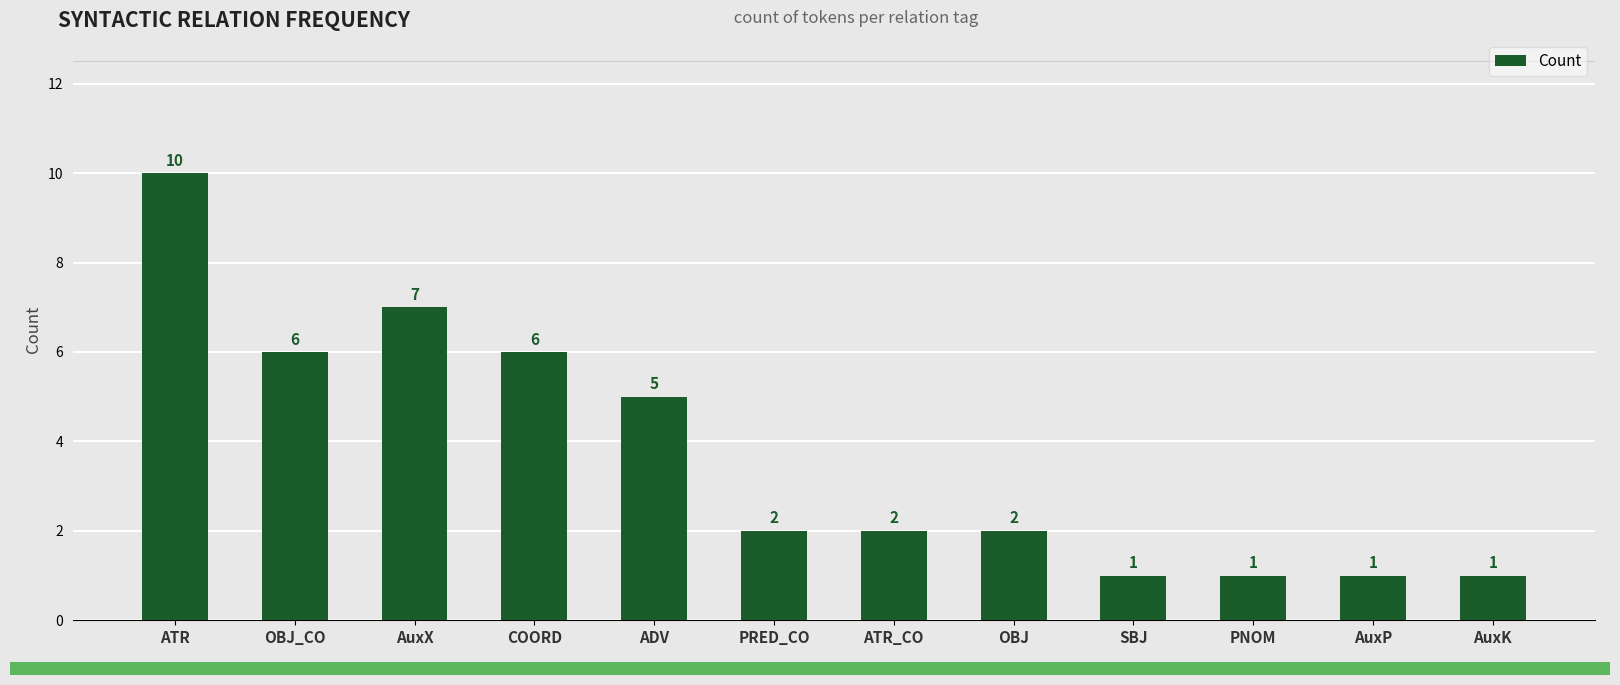

How many distinct data groups are displayed?

1